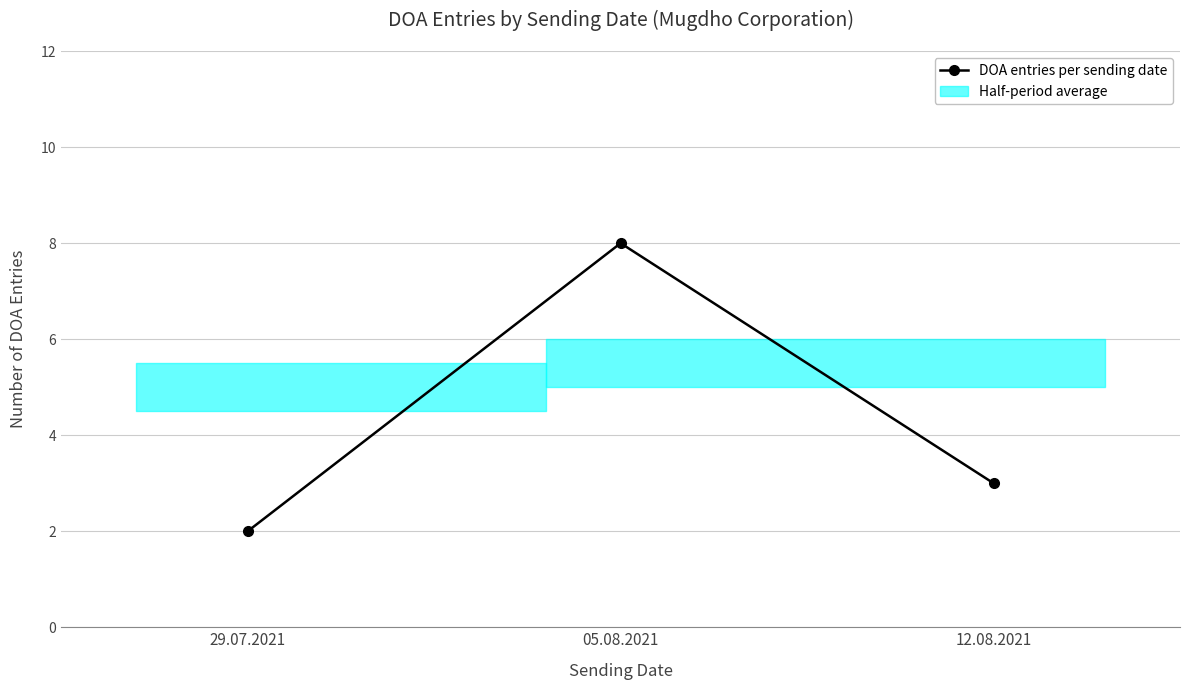

What is the difference between the maximum and second lowest values?

5